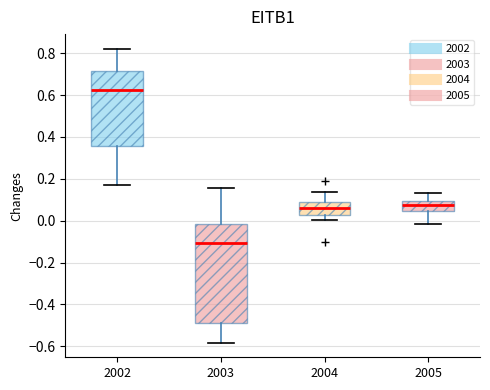

Which box's median line is the highest?

2002